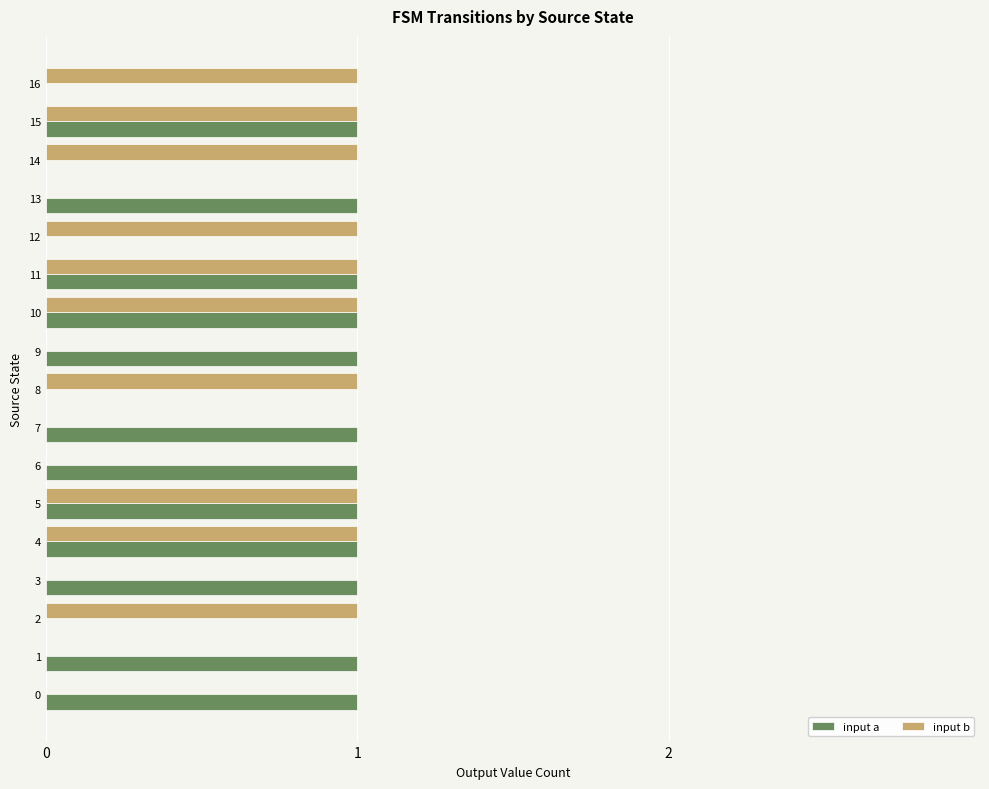

Is it true that input a equals 1 at 5?

True